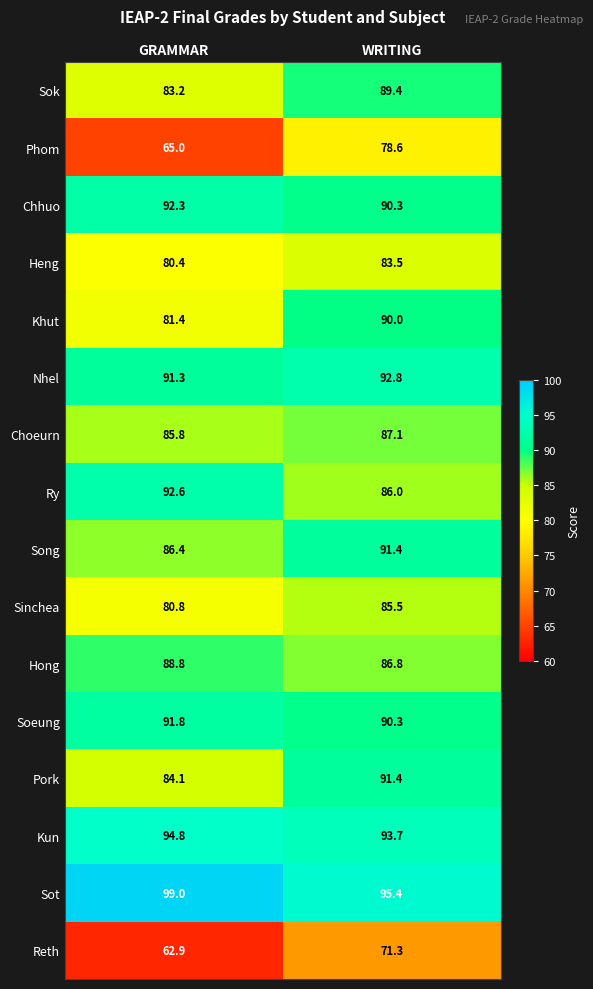

Which category has the lowest value in the Reth series?

GRAMMAR